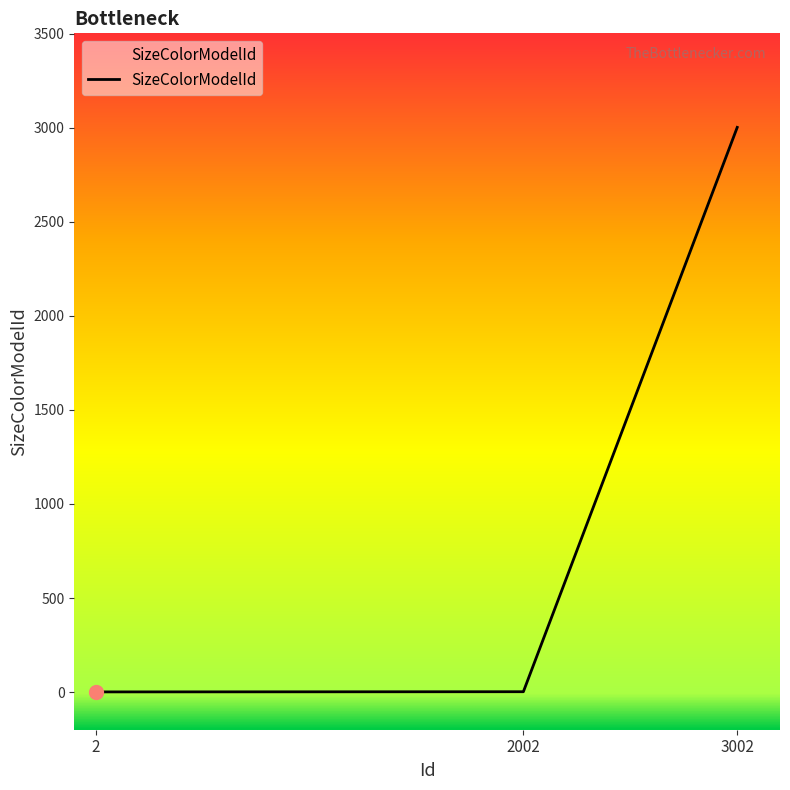

What is the sum of all values?

3005